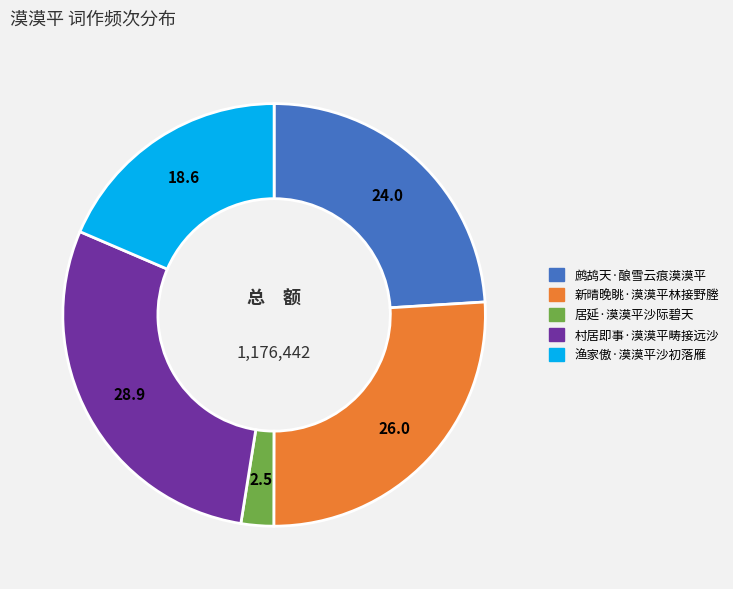

Which slice is the largest?

村居即事·漠漠平畴接远沙